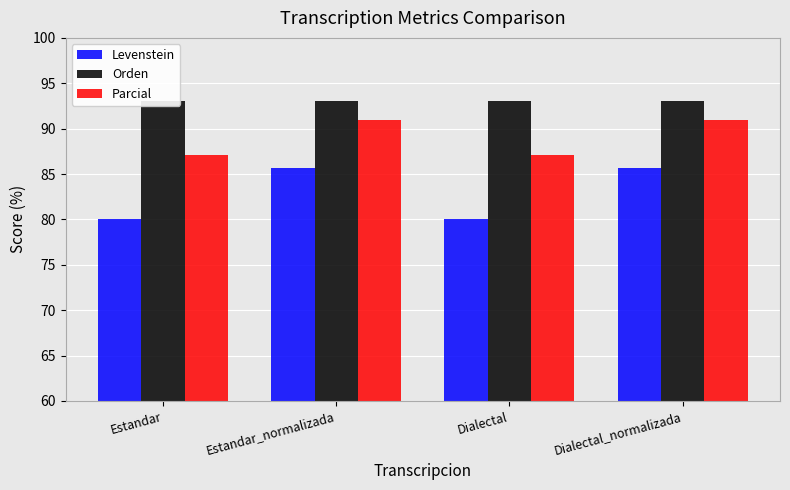

What is the value of the Orden bar at the 4th from the left?

93.1